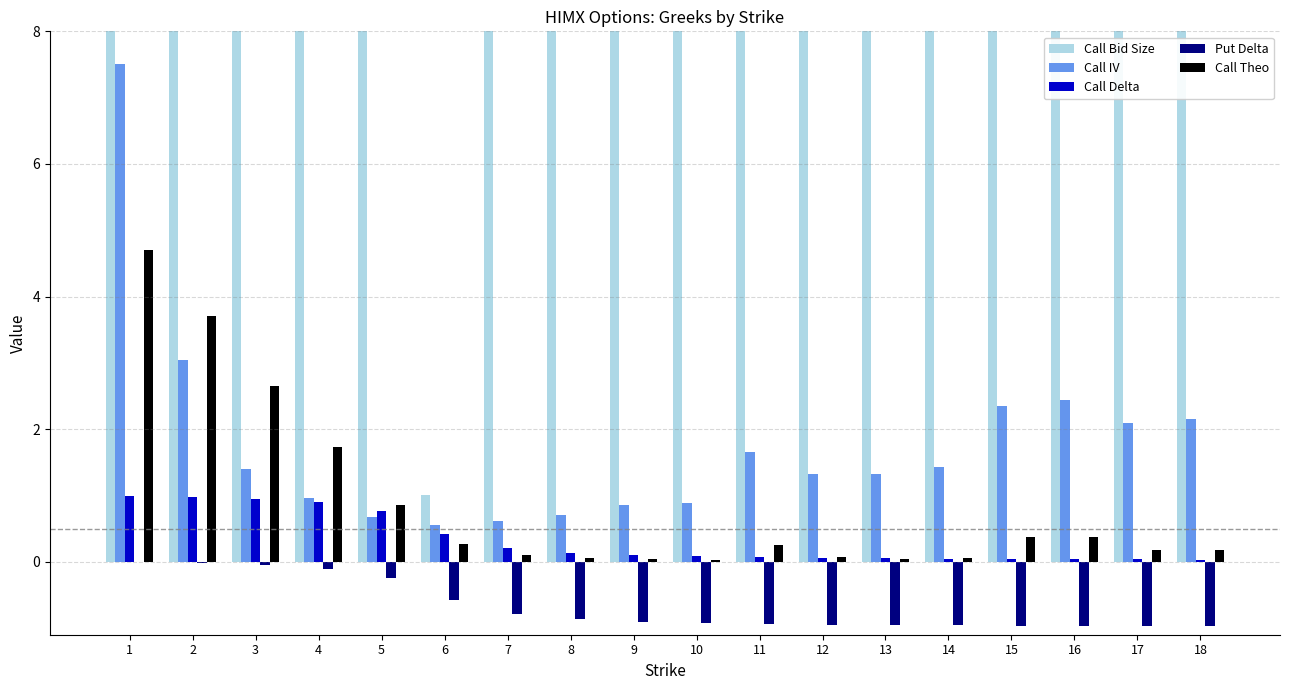

Is the value of Call Theo at 9 greater than the value of Call Bid Size at 11?

No